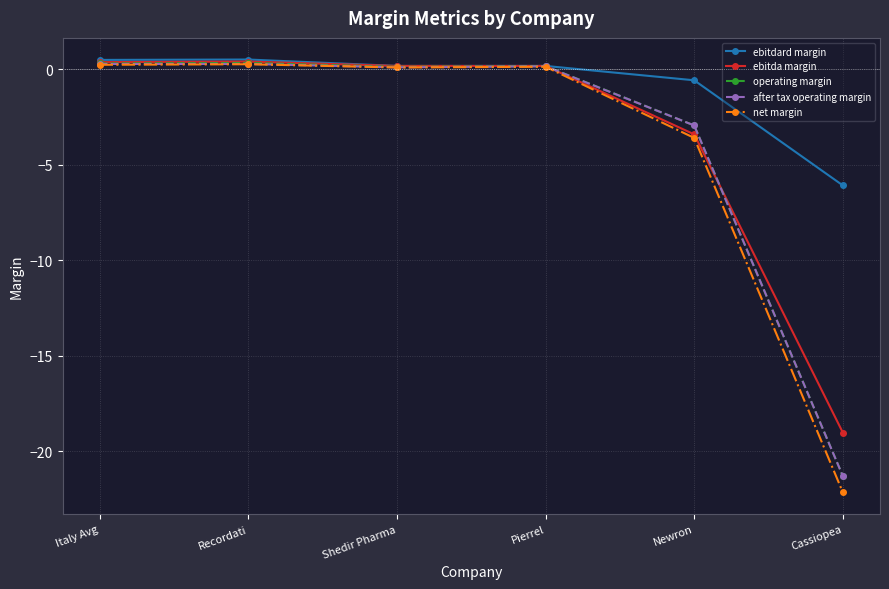

True or false: net margin has more than 0 interior local peaks.

True